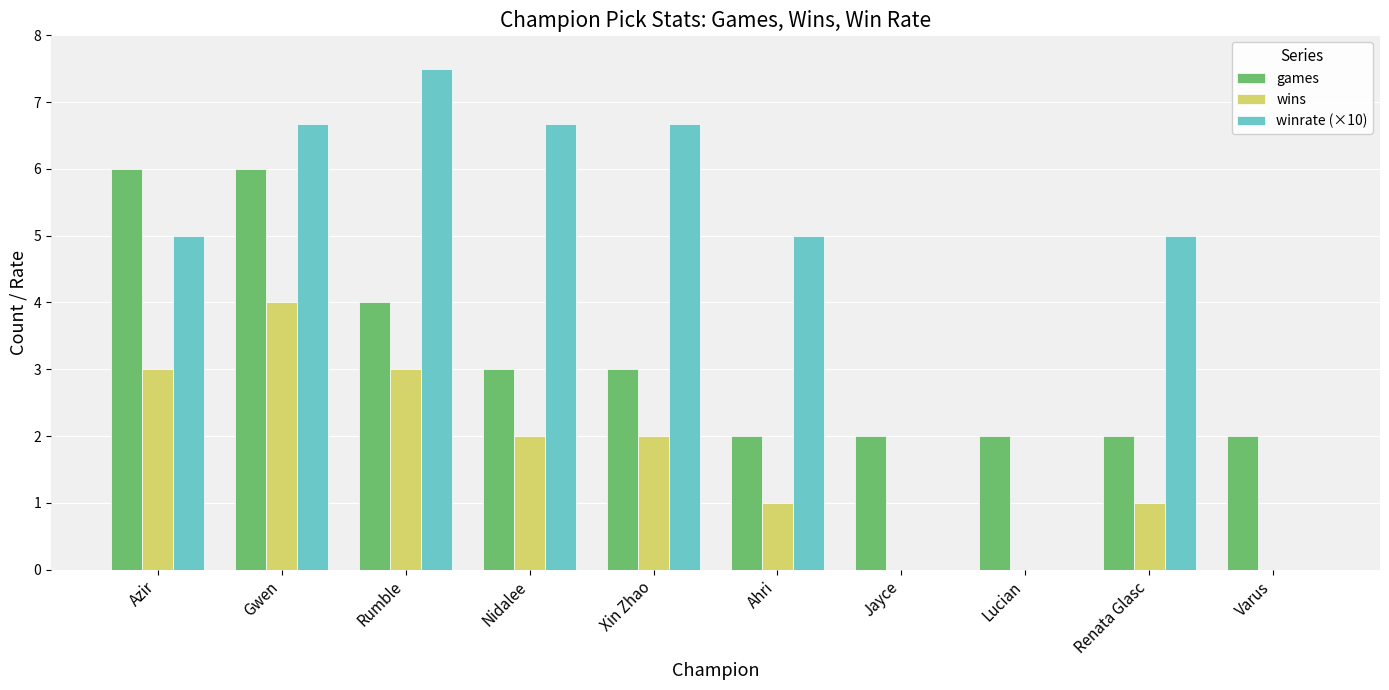

What value does the games series have at Renata Glasc?

2.0